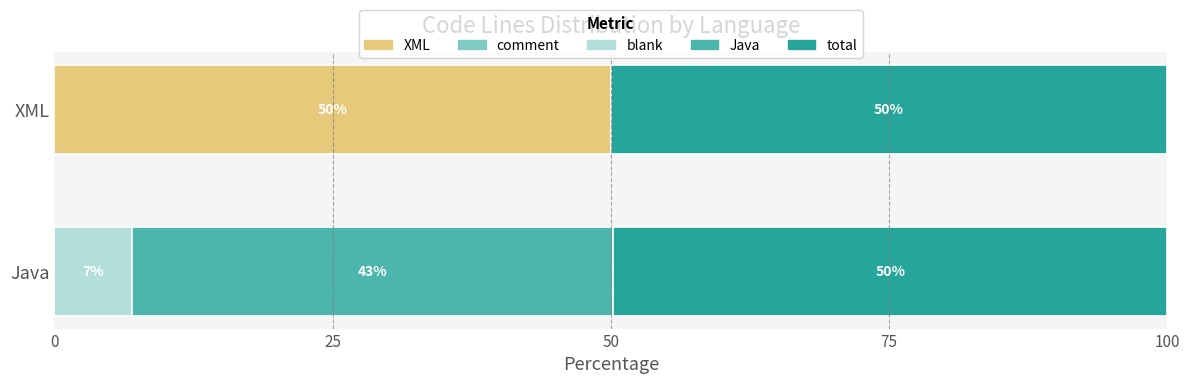

Is it true that XML equals 50.0 at XML?

True